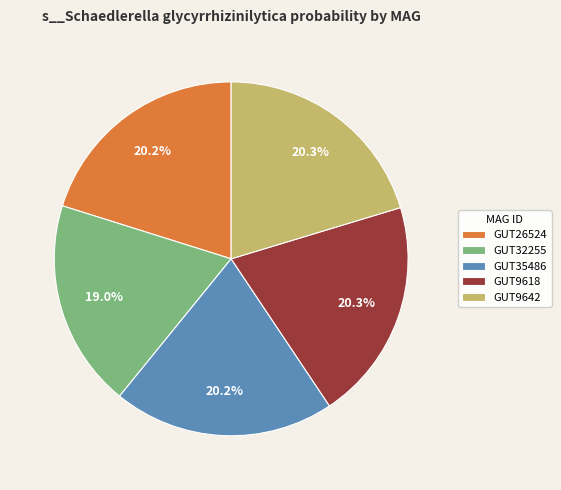

Does any single category account for the majority?

No